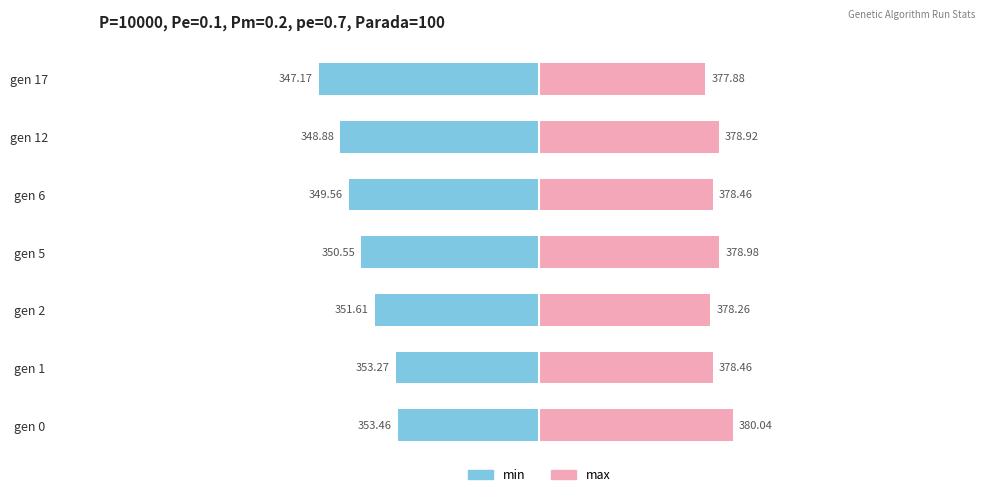

Which series has the widest spread of values?

min